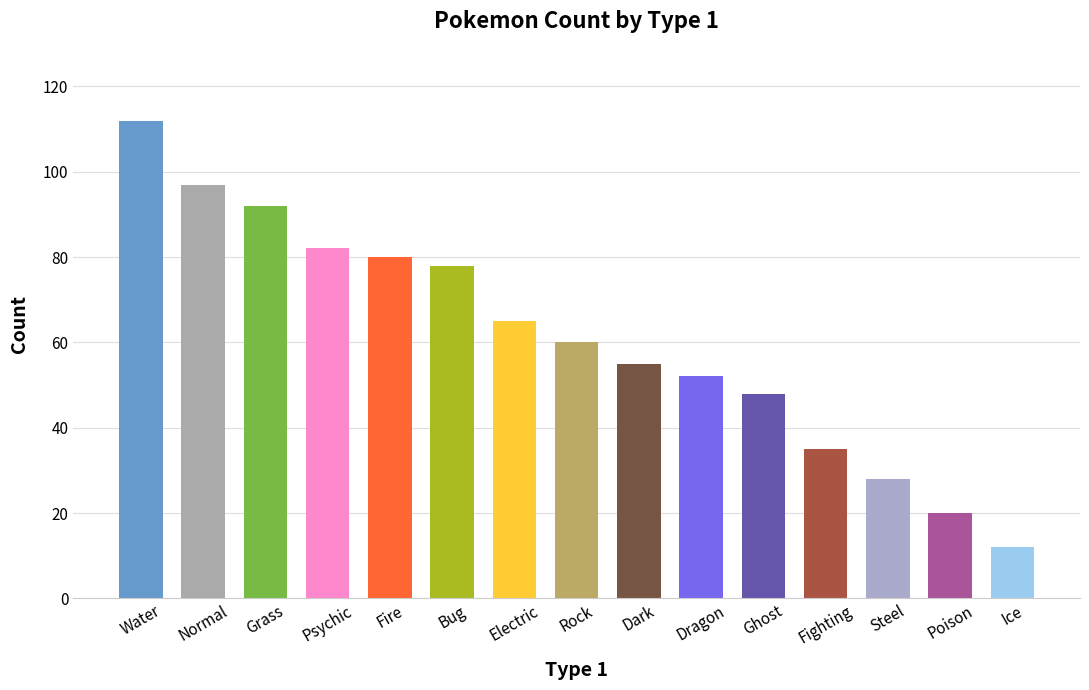

What is the difference between the maximum and minimum values?

100